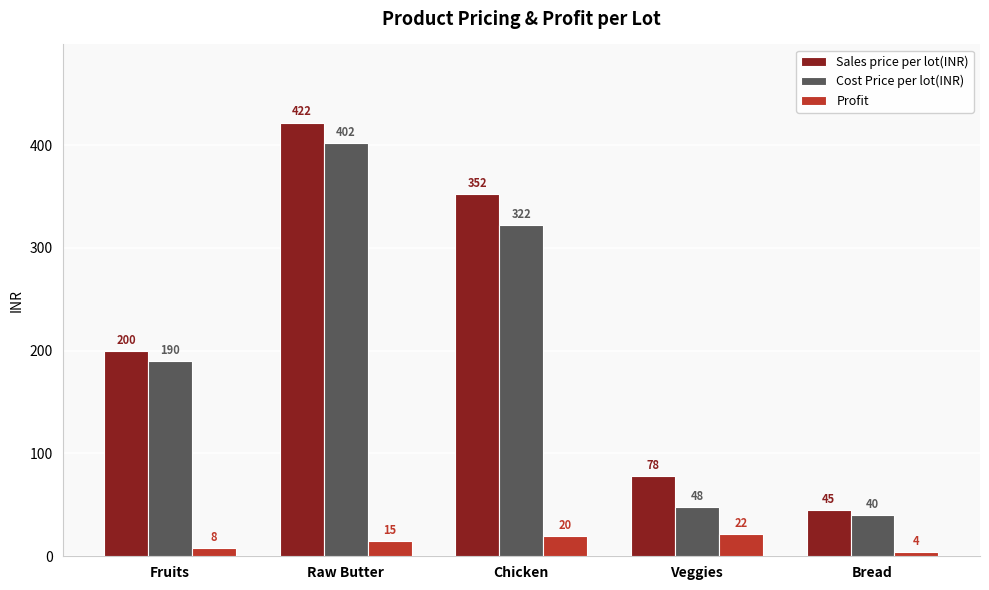

The Sales price per lot(INR) series shows 86 at Fruits. True or false?

False